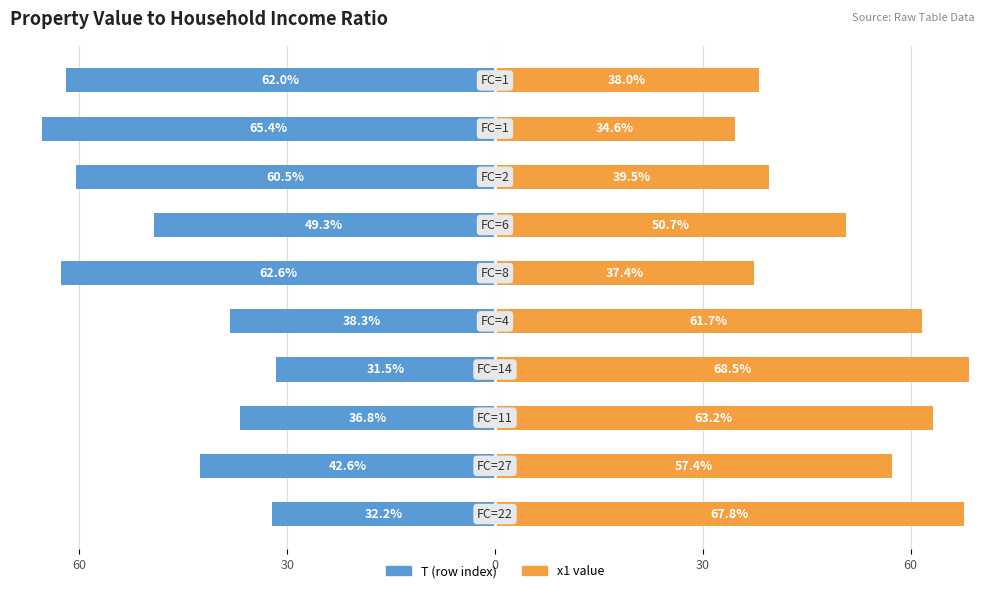

What is the maximum value shown in the chart?

68.5